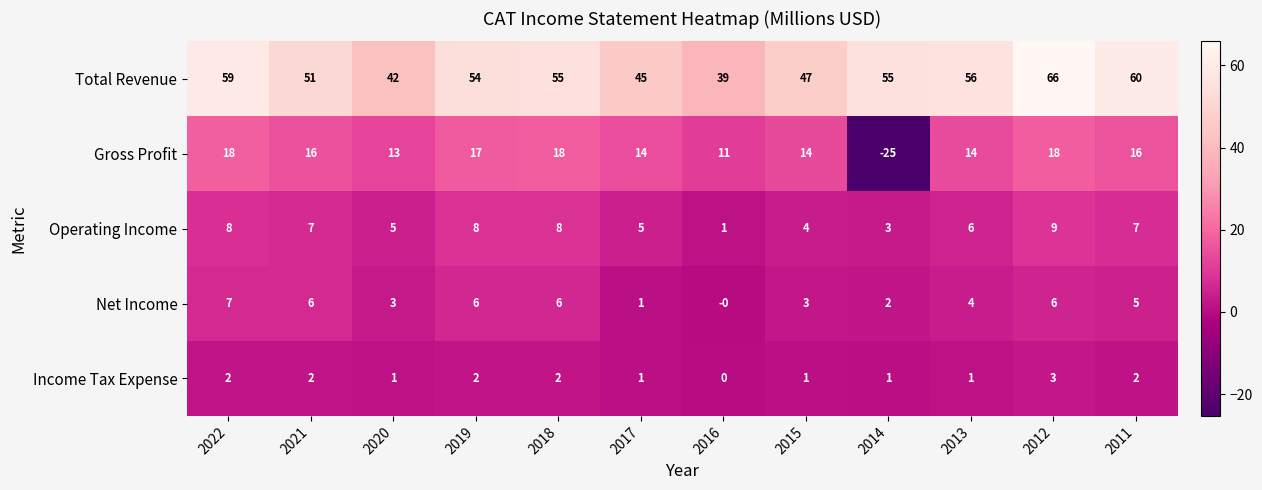

What is the sum of all Gross Profit values?

144